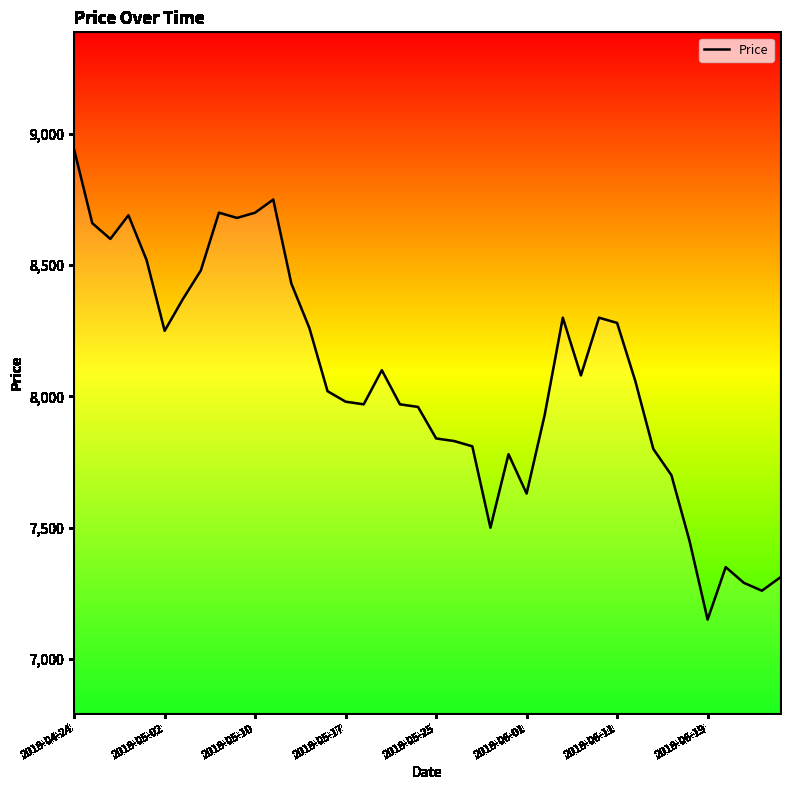

What is the greatest value displayed?

8940